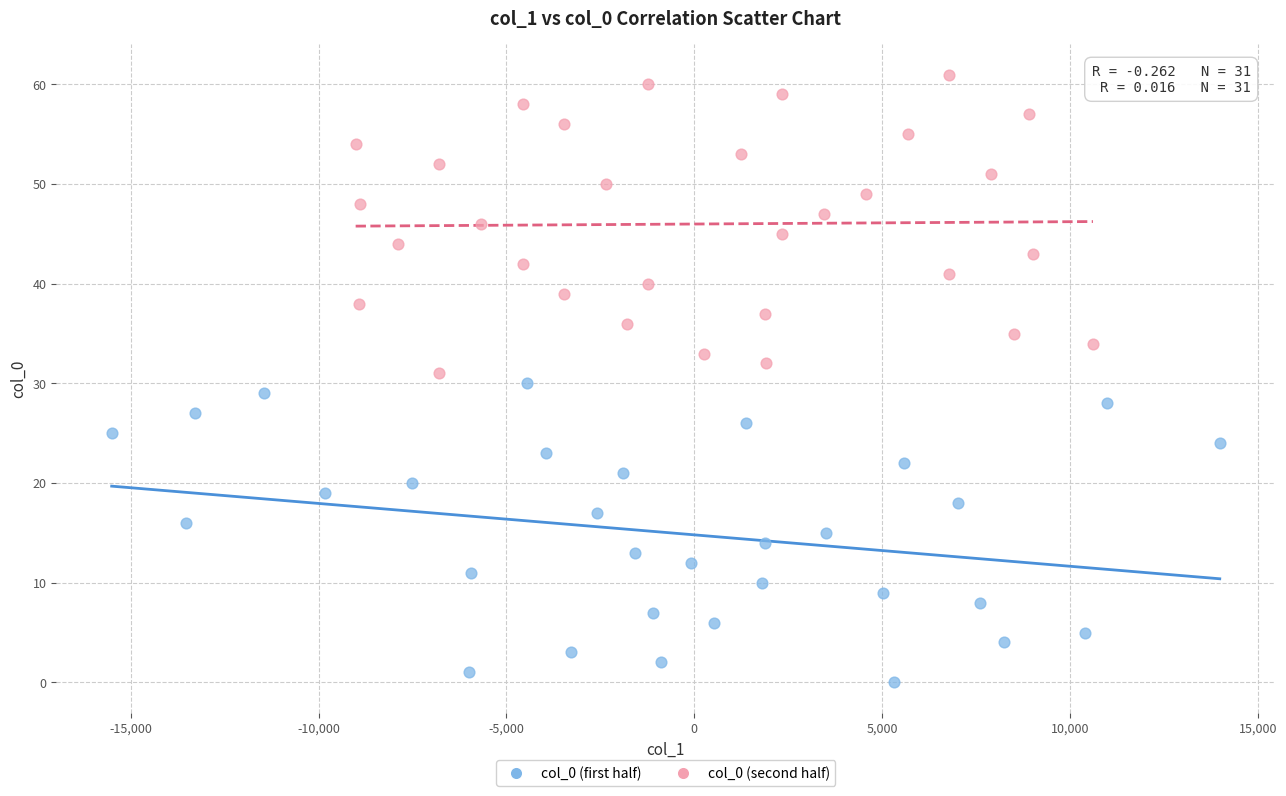

Which series contains the highest Y value?

col_0 (second half)